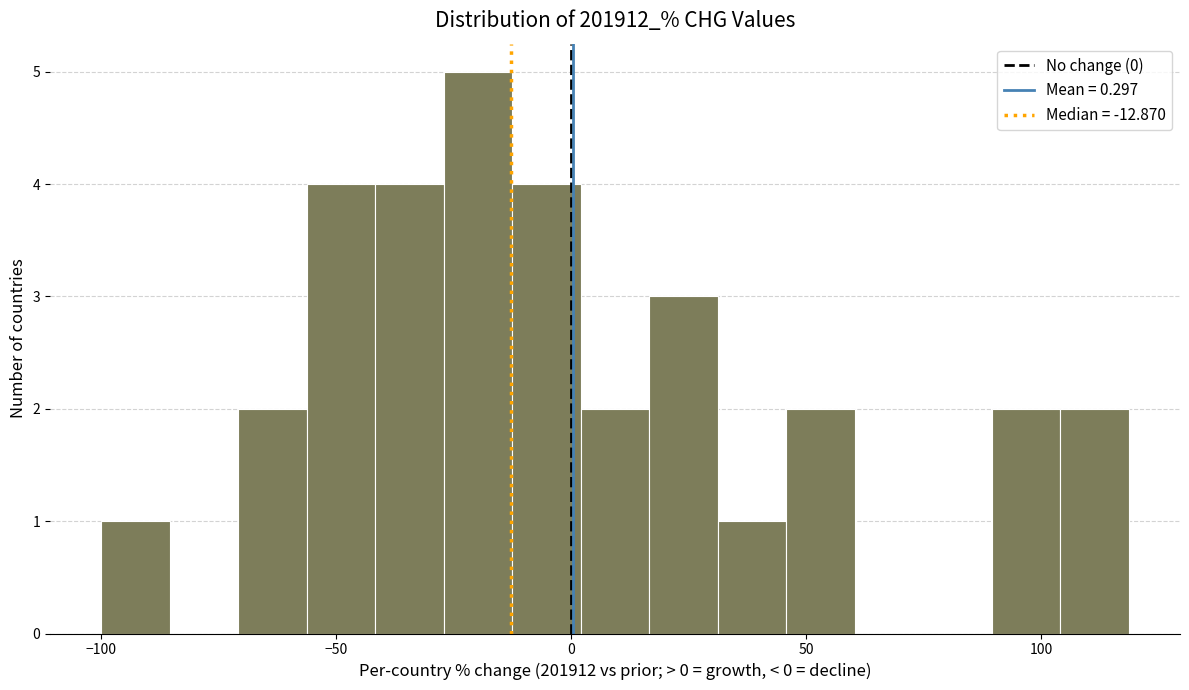

Around what value on the x-axis is the tallest bar? Give the approximate position of its centre, as read against the axis.

-20